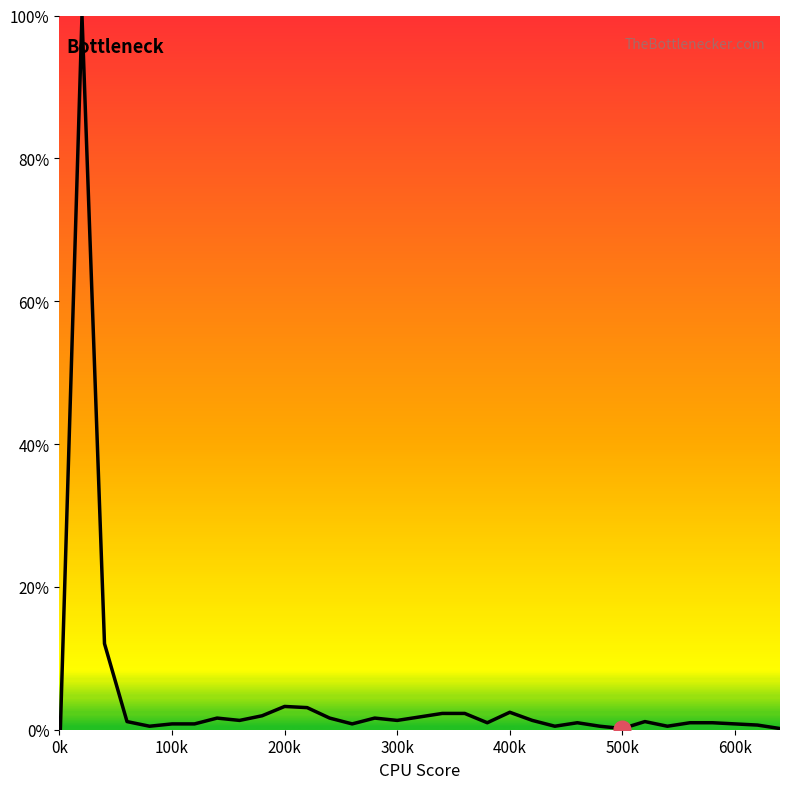

What is the average value?

4.4